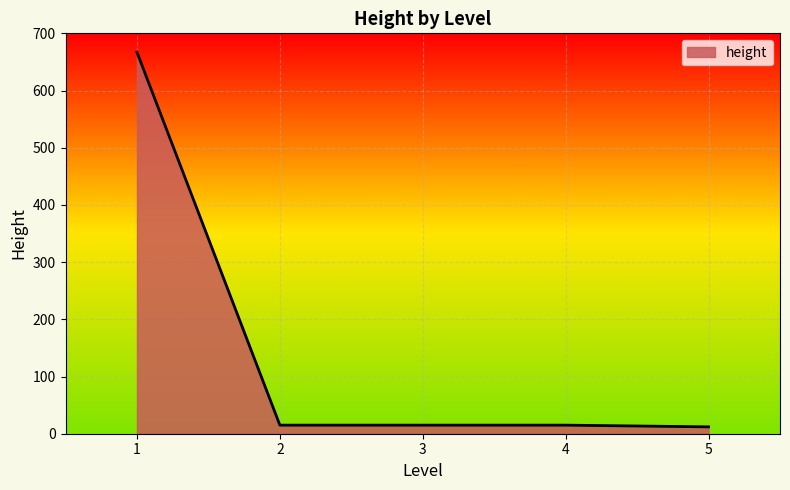

What is the sum of the values at 5 and 3?

27